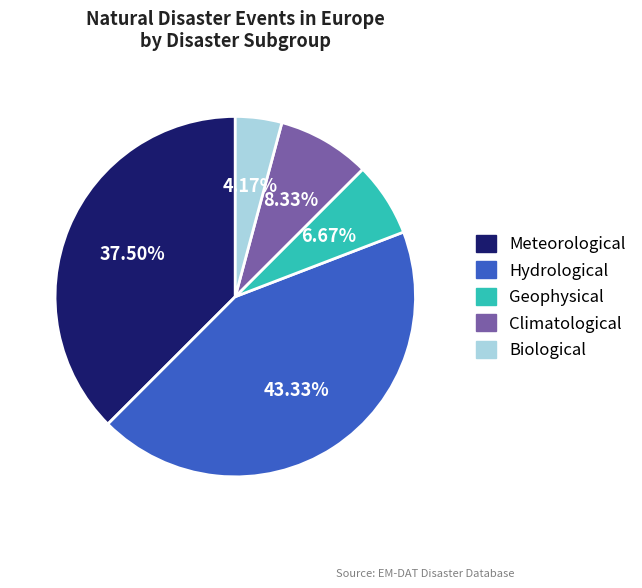

What percentage is NOT represented by Geophysical?

93.3%